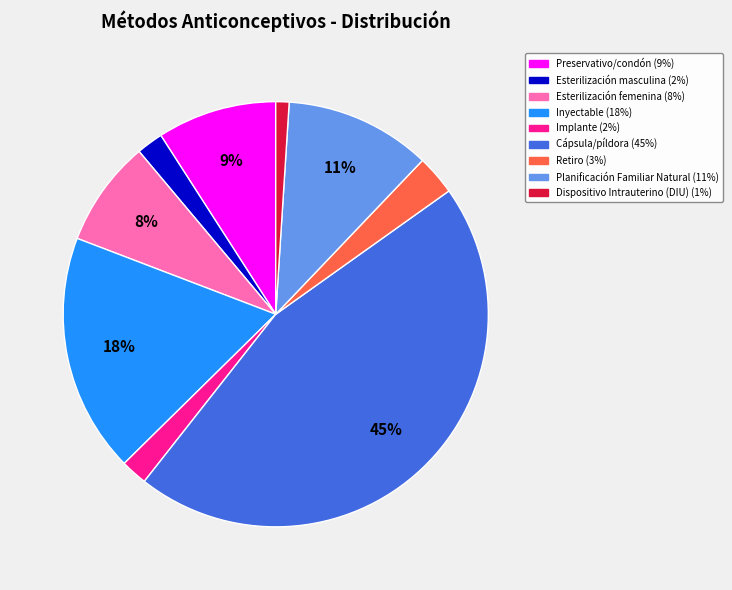

What percentage is the Preservativo/condón slice, to the nearest percent?

9%